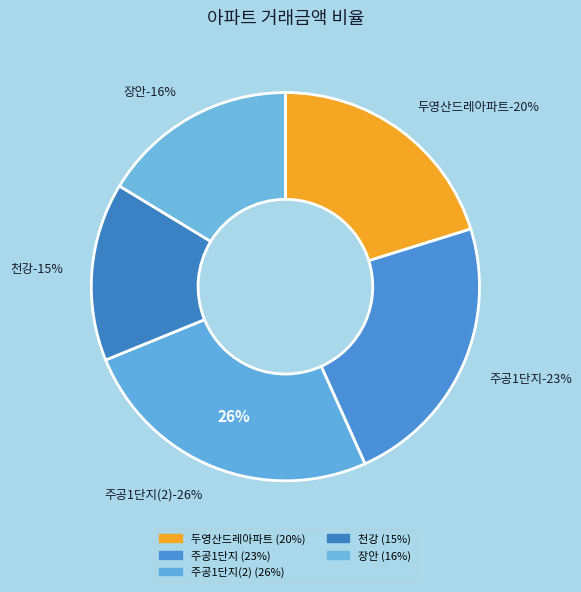

To the nearest percent, what percentage of the pie is 장안?

16%